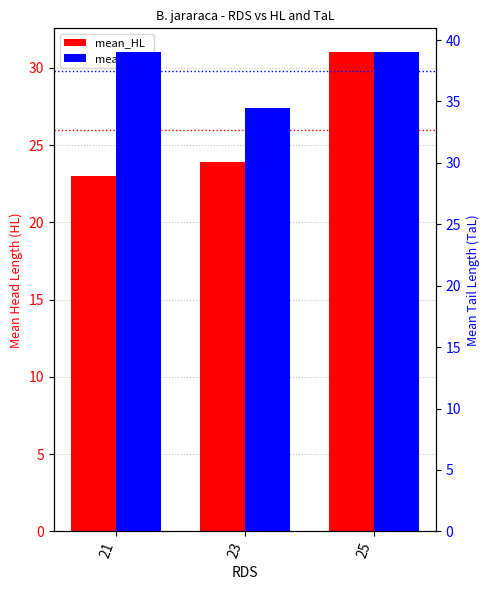

What is the spread (max minus min) of values at 25?

8.0